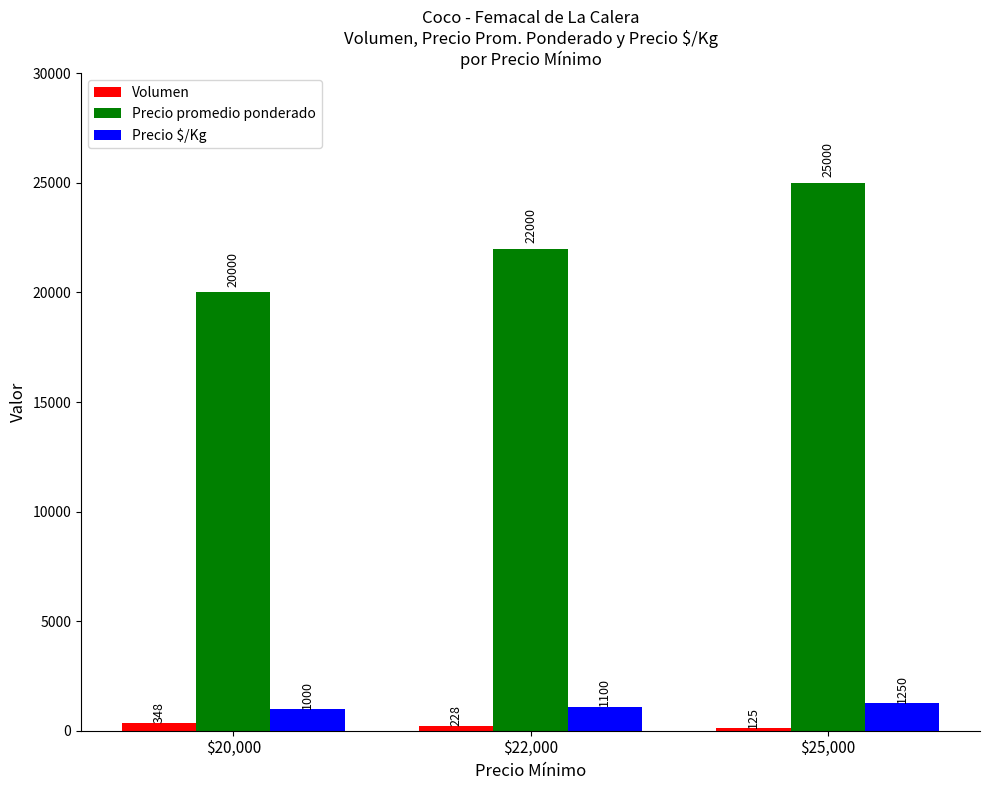

What is the minimum value shown in the chart?

125